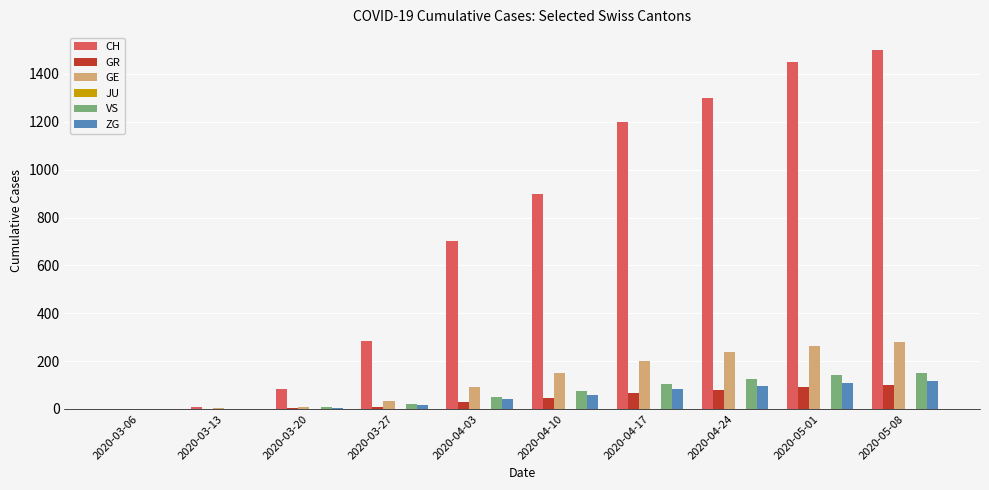

Between 2020-03-06 and 2020-03-27, which series saw the biggest shift?

CH